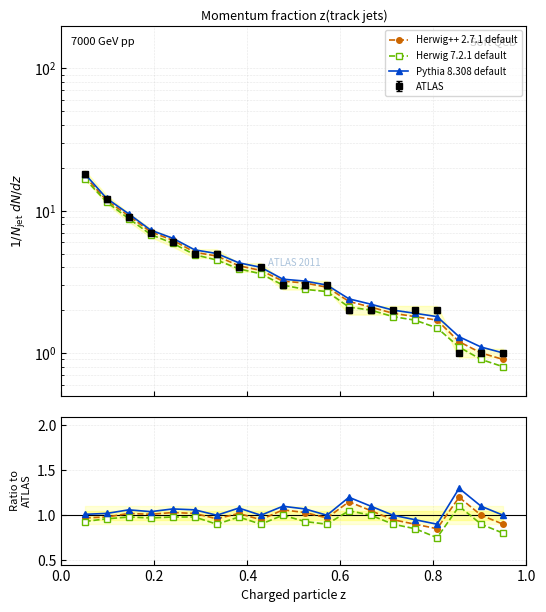

Does the chart display data point markers on the line(s)?

Yes